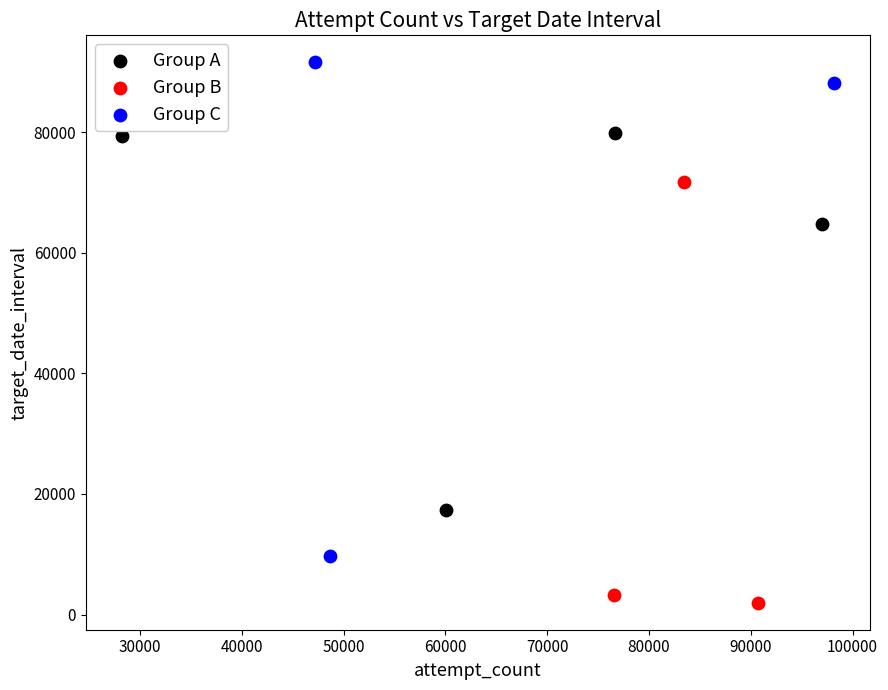

Which series reaches the minimum Y coordinate?

Group B